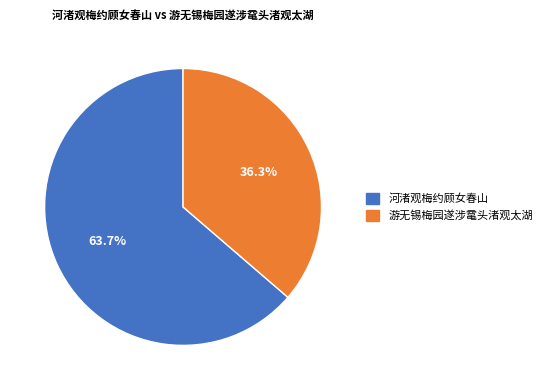

Is there any slice that represents more than half of the pie?

Yes